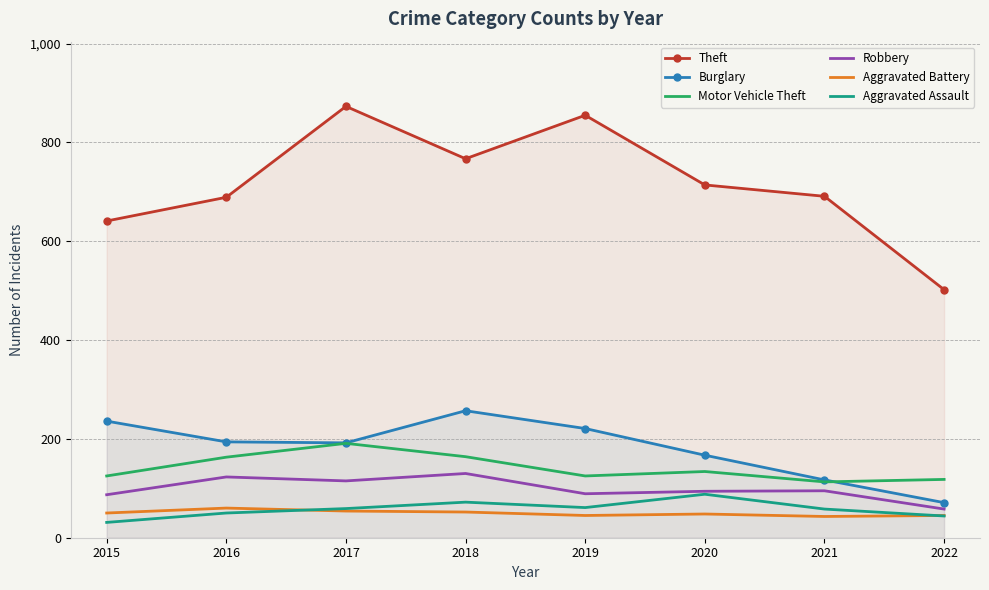

How many lines are shown in the chart?

6